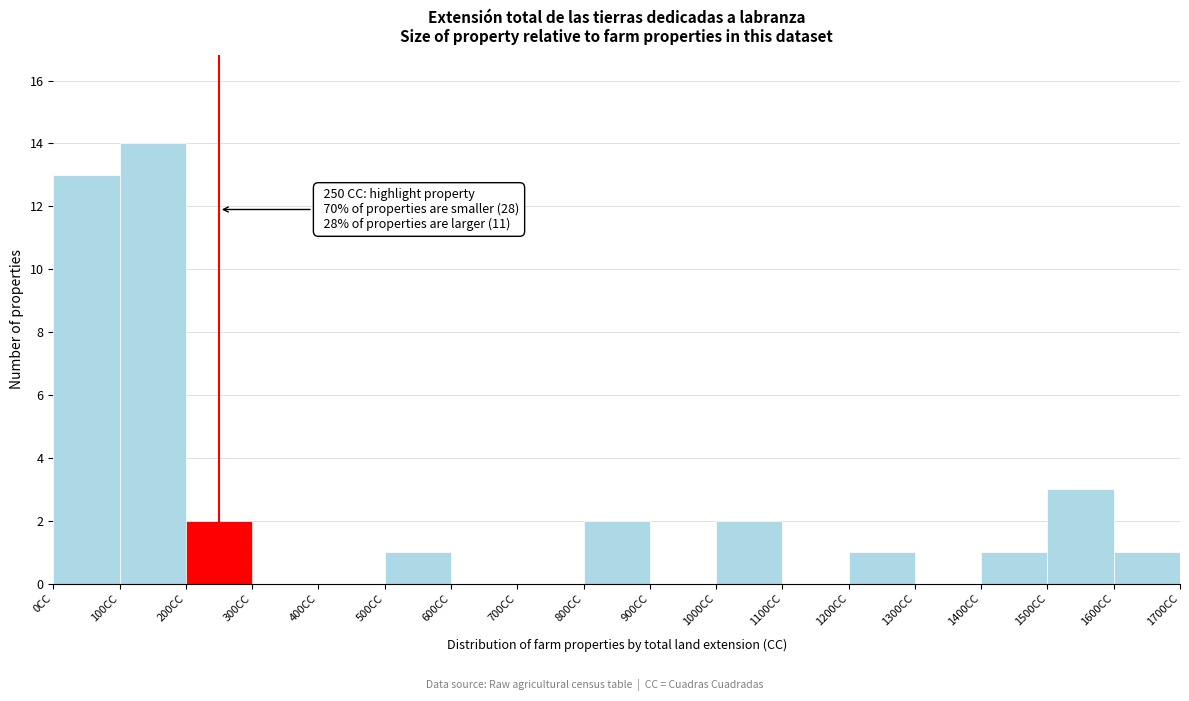

Over which range of the x-axis is the bar tallest?

100 to 200